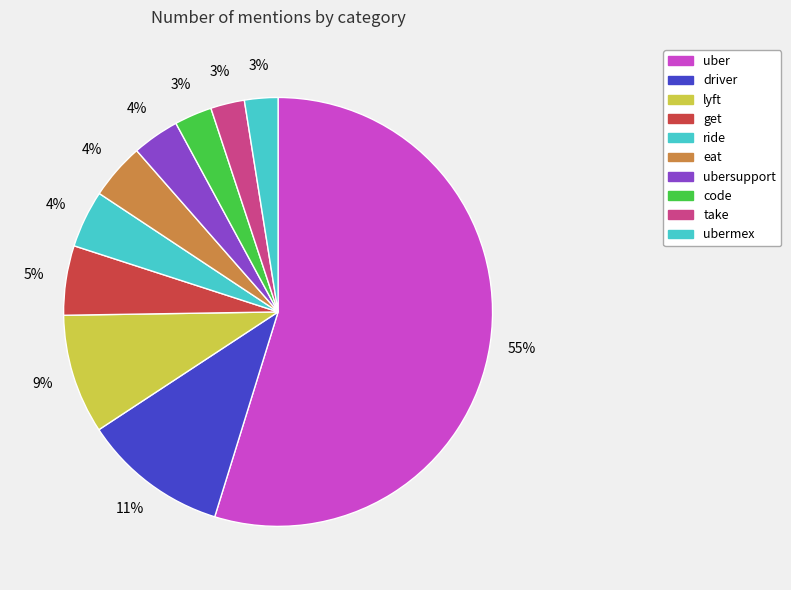

Which category has the smallest portion of the pie?

ubermex